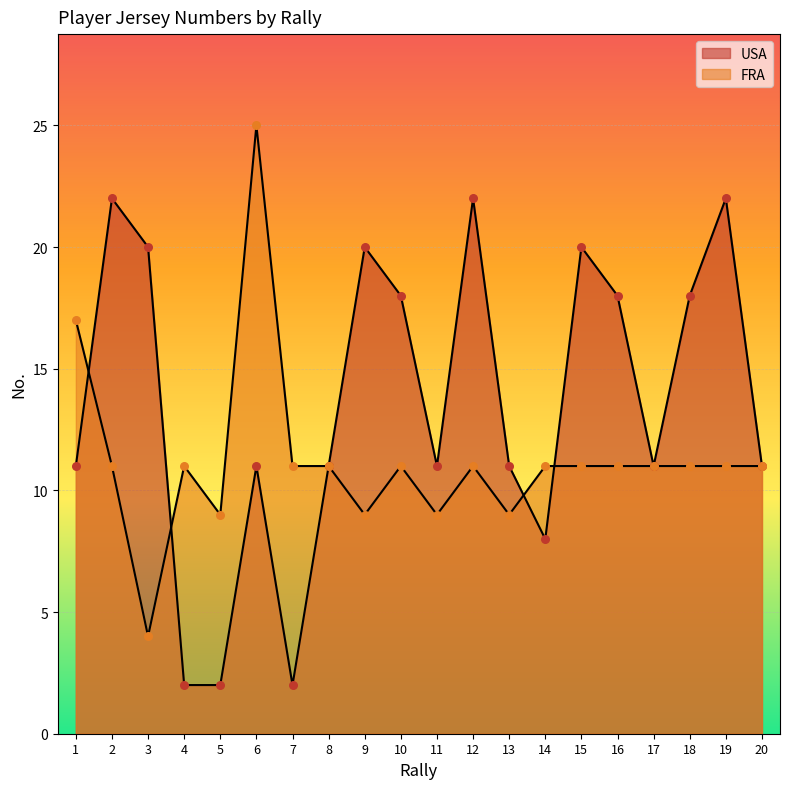

At which category is the sum across all series the highest?

6